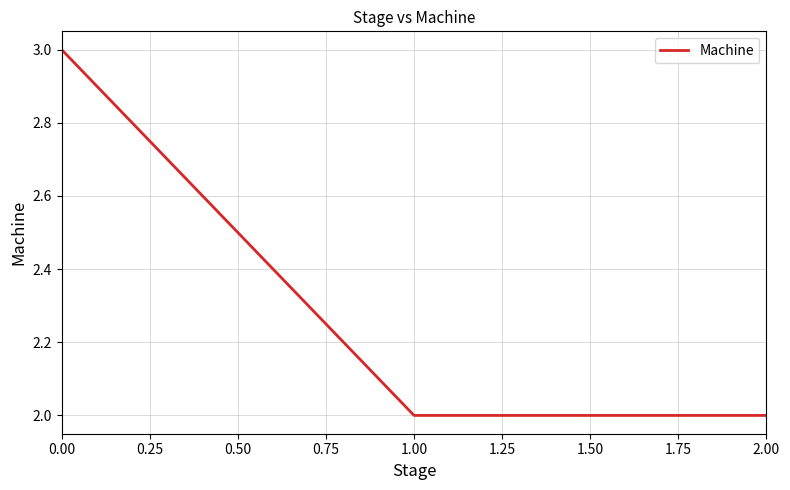

What is the greatest value displayed?

3